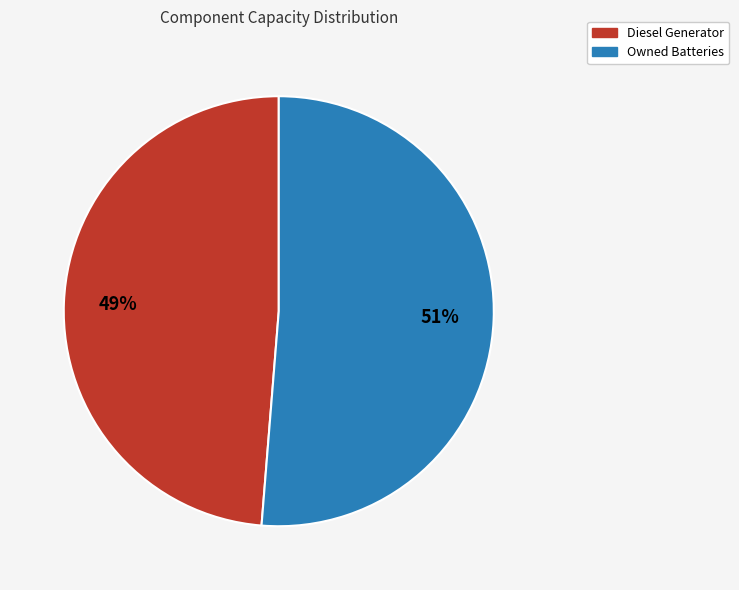

Is there any slice that represents more than half of the pie?

Yes